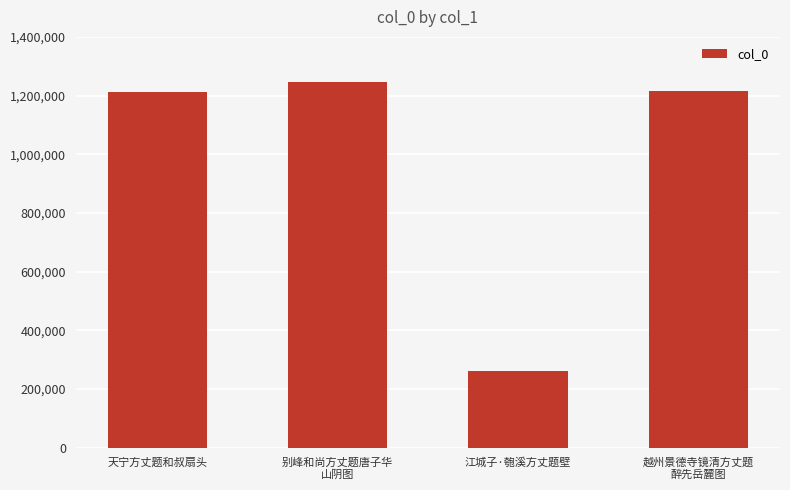

What is the approximate value at 越州景德寺镜清方丈题
醉先岳麓图?

1215290